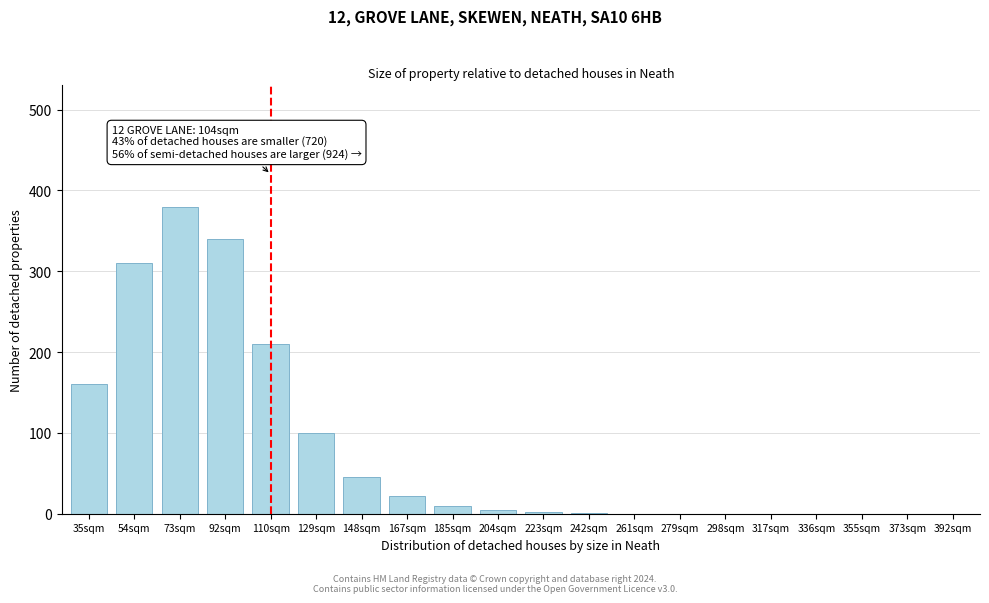

What is the sum of all values?

1584